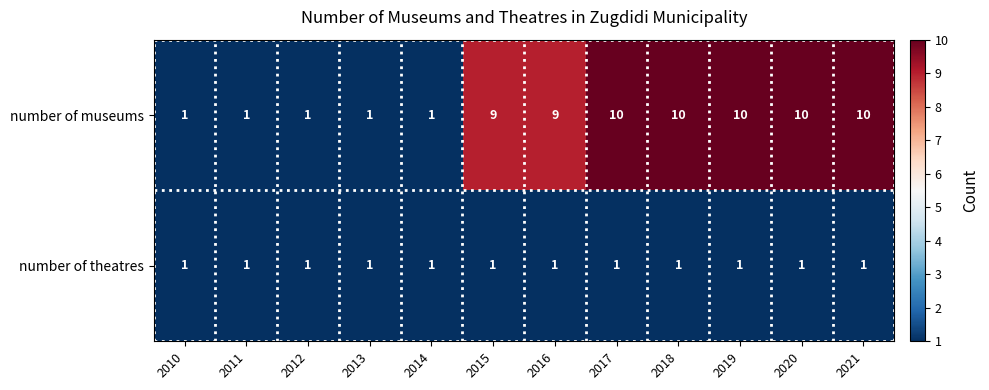

Is the value of number of theatres at 2018 greater than the value of number of museums at 2016?

No